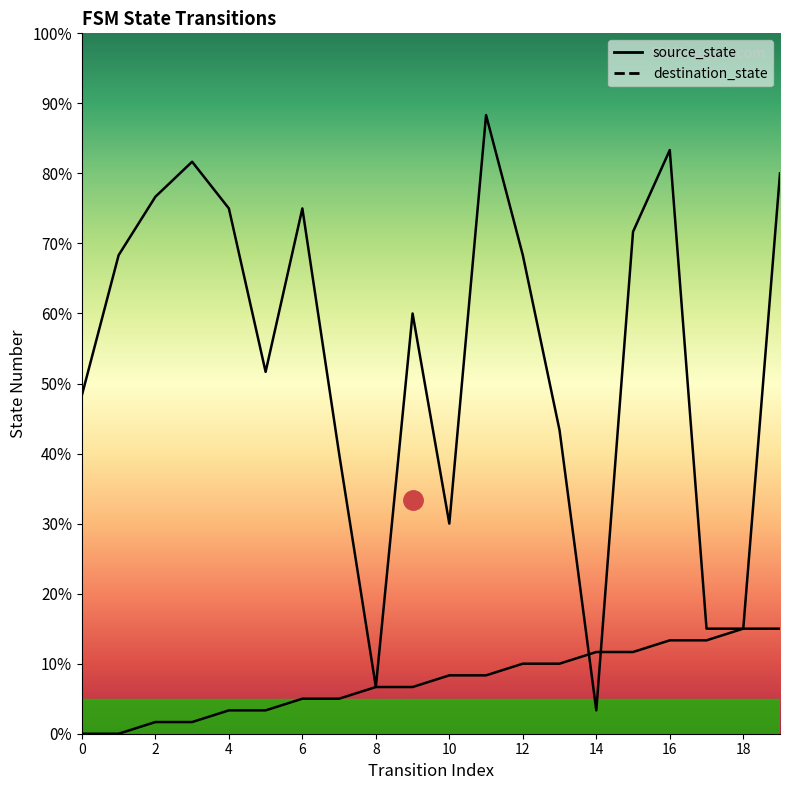

Is it true that destination_state equals 23 at 19?

False